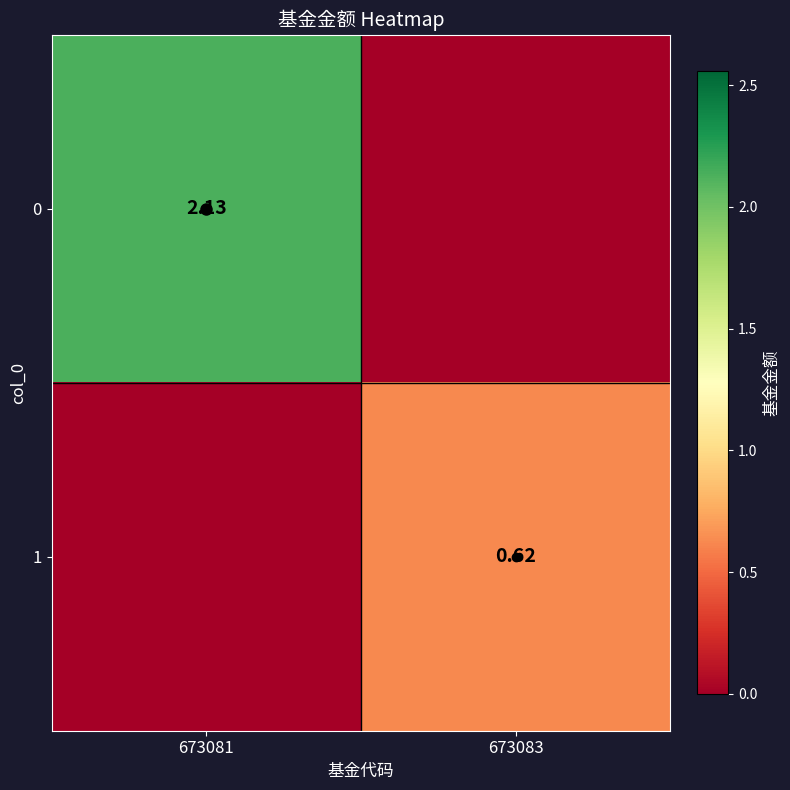

At how many categories does at least one series exceed 1?

1